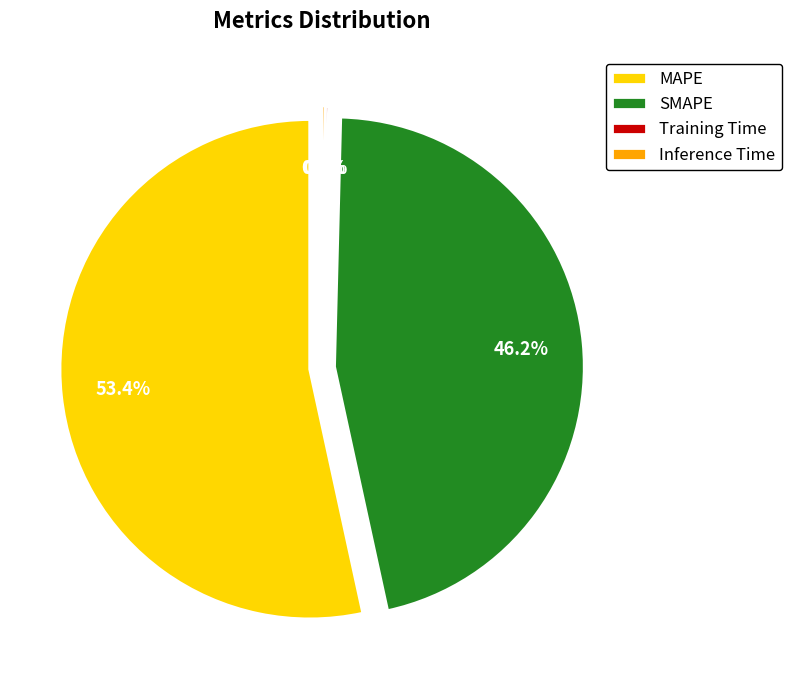

The Training Time slice represents 0% of the pie. True or false?

True